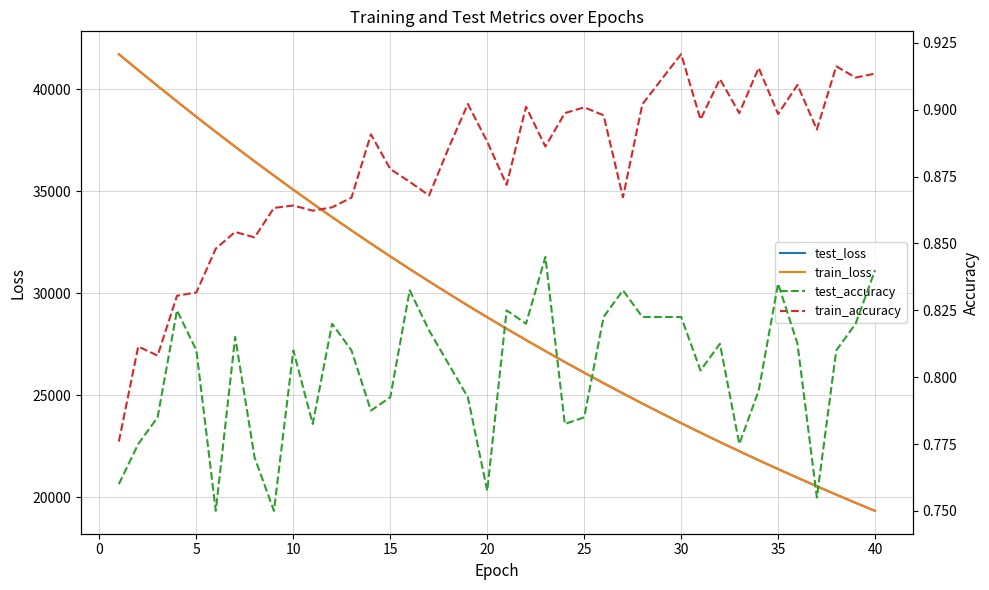

What is the minimum value for test_loss?

19335.8